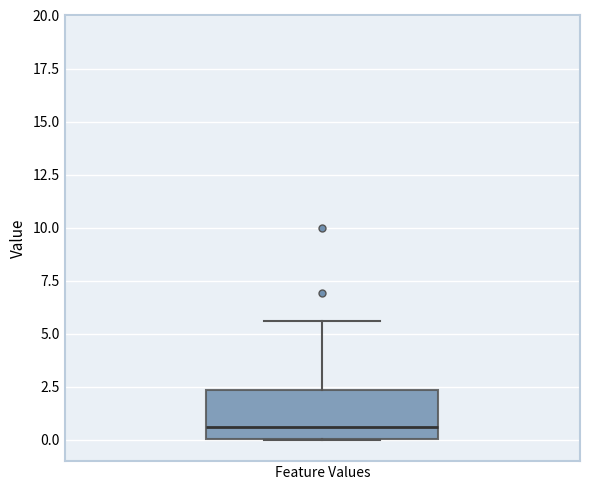

Read this box plot against the y-axis: the position of the median line, the range covered by the box, and the ends of both whiskers. The values are not printed on the chart, so give them approximately, as read against the axis.

median 0.5, box 0.0 to 2.5, whiskers 0.0 to 5.5